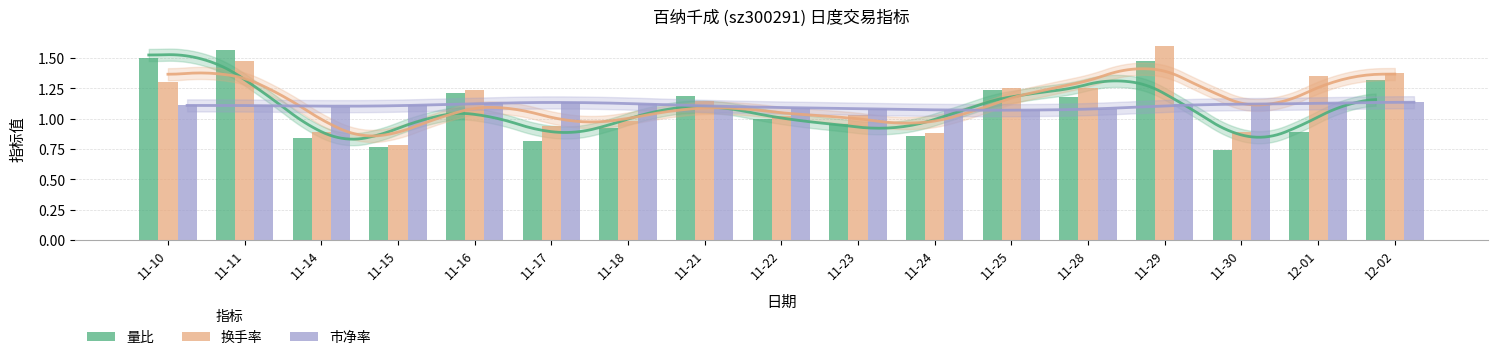

Rank the series by their maximum value, from lowest to highest.

市净率, 量比, 换手率